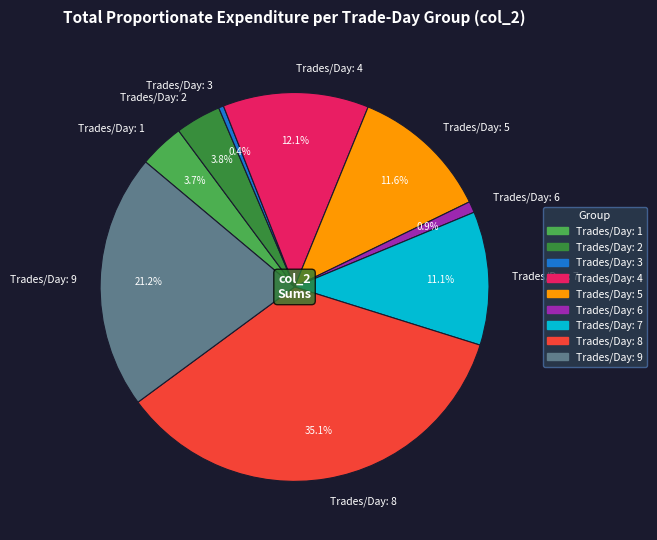

Does Trades/Day: 2 account for over 50% of the chart?

No